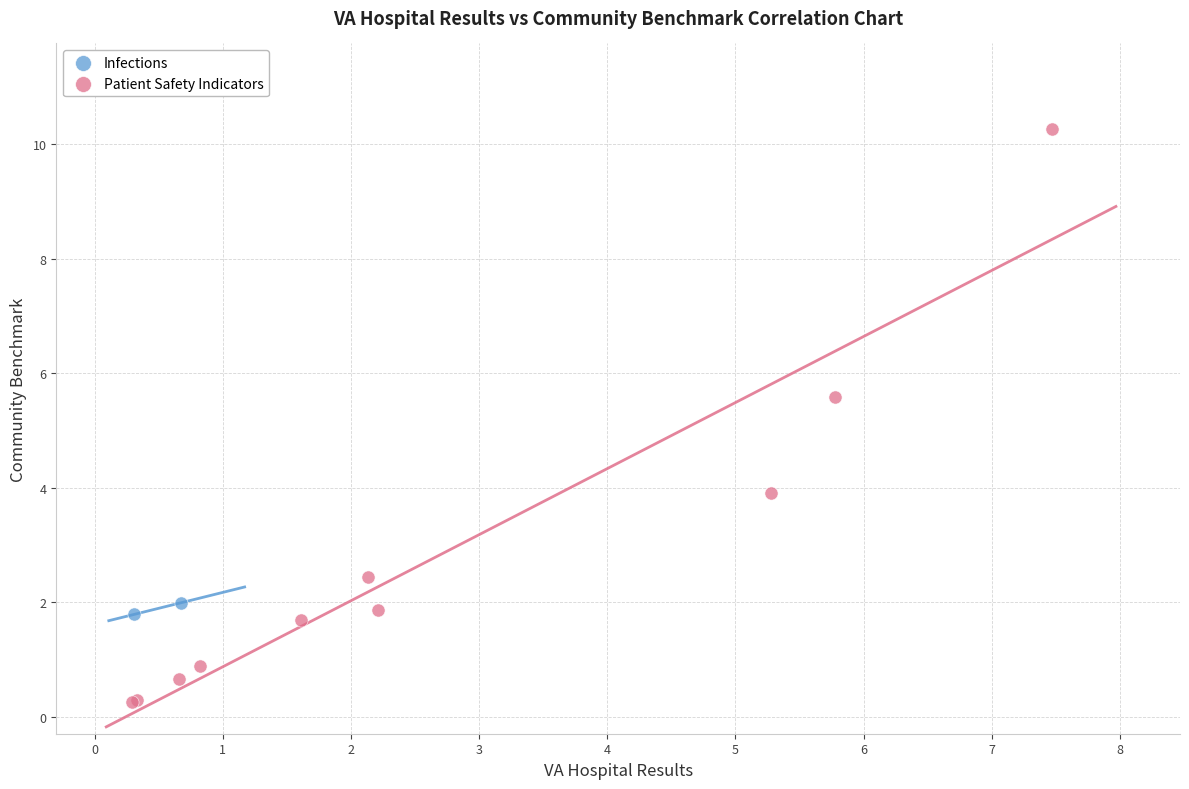

What are all the series names shown in the legend?

Infections, Patient Safety Indicators